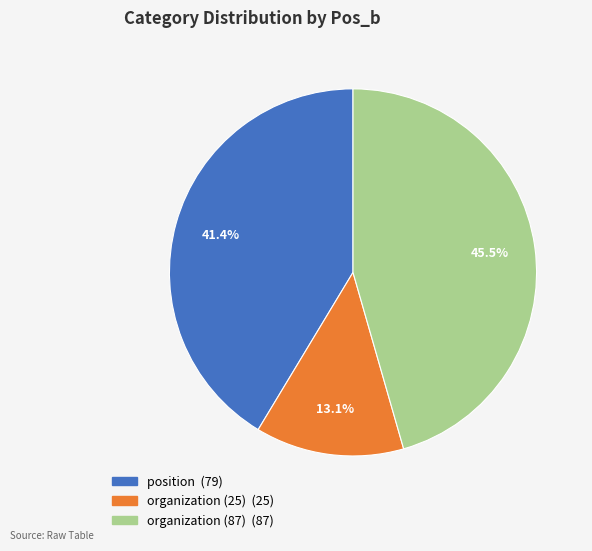

What is the ratio of the value at organization (25) to the value at organization (87)?

0.3